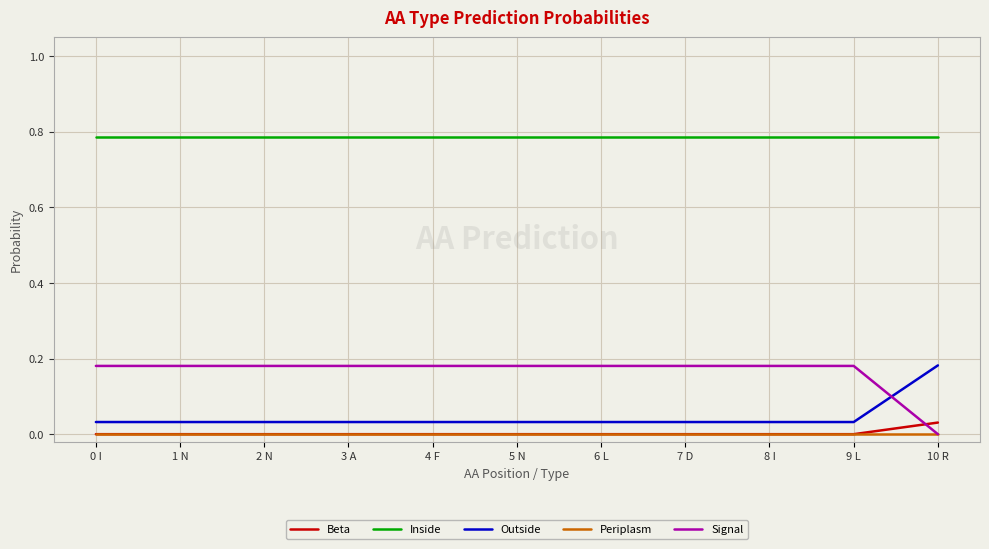

Is it true that Outside equals 0.1 at 2 N?

False